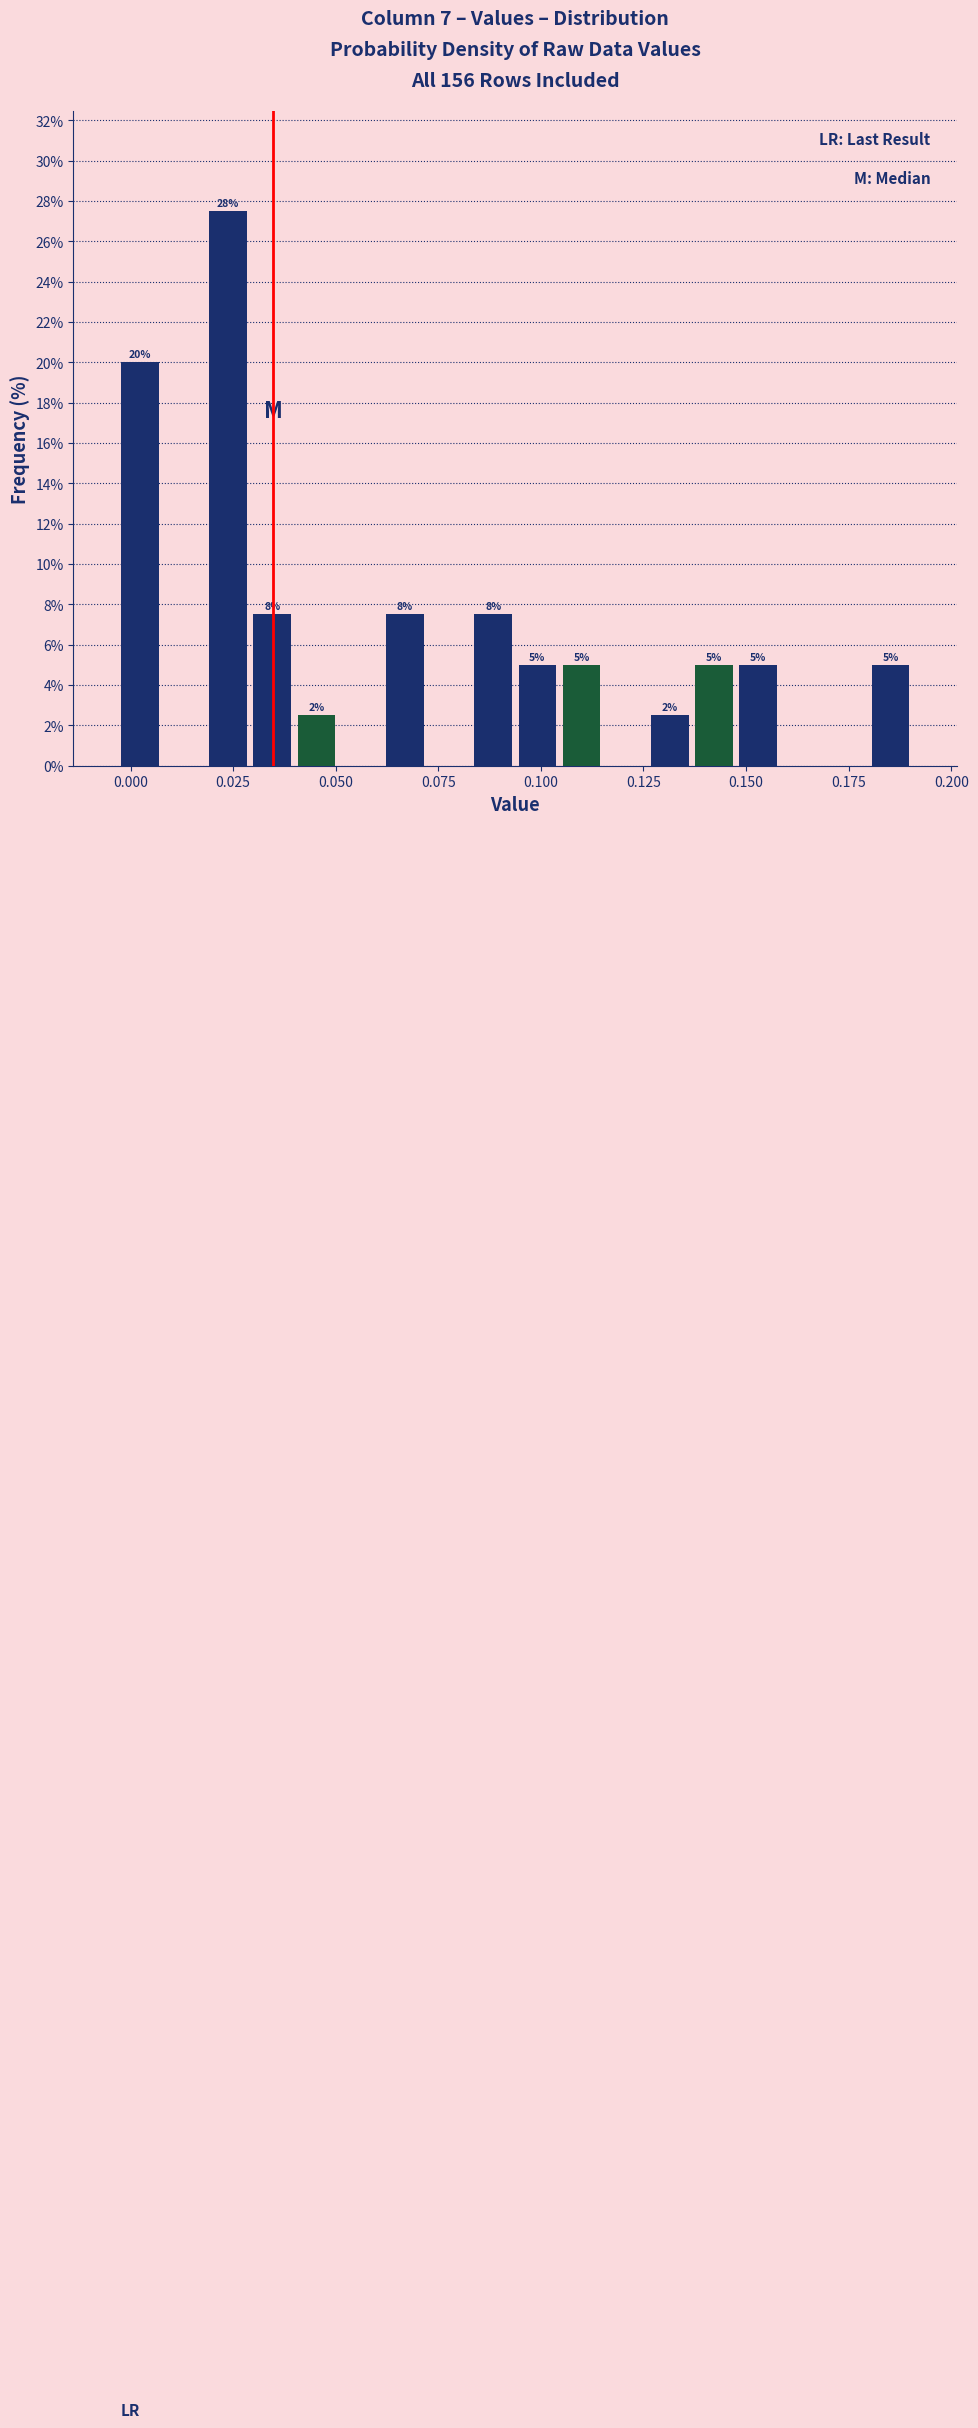

Around what value on the x-axis is the tallest bar? Give the approximate position of its centre, as read against the axis.

0.025